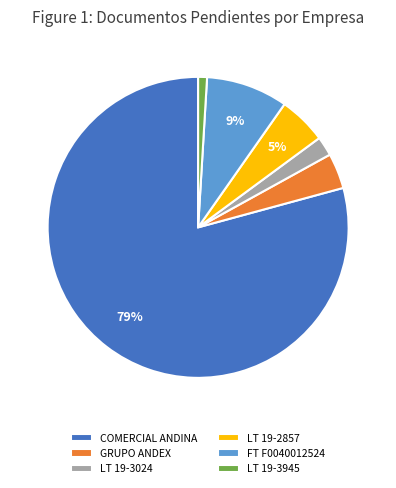

The FT F0040012524 slice represents 9% of the pie. True or false?

True